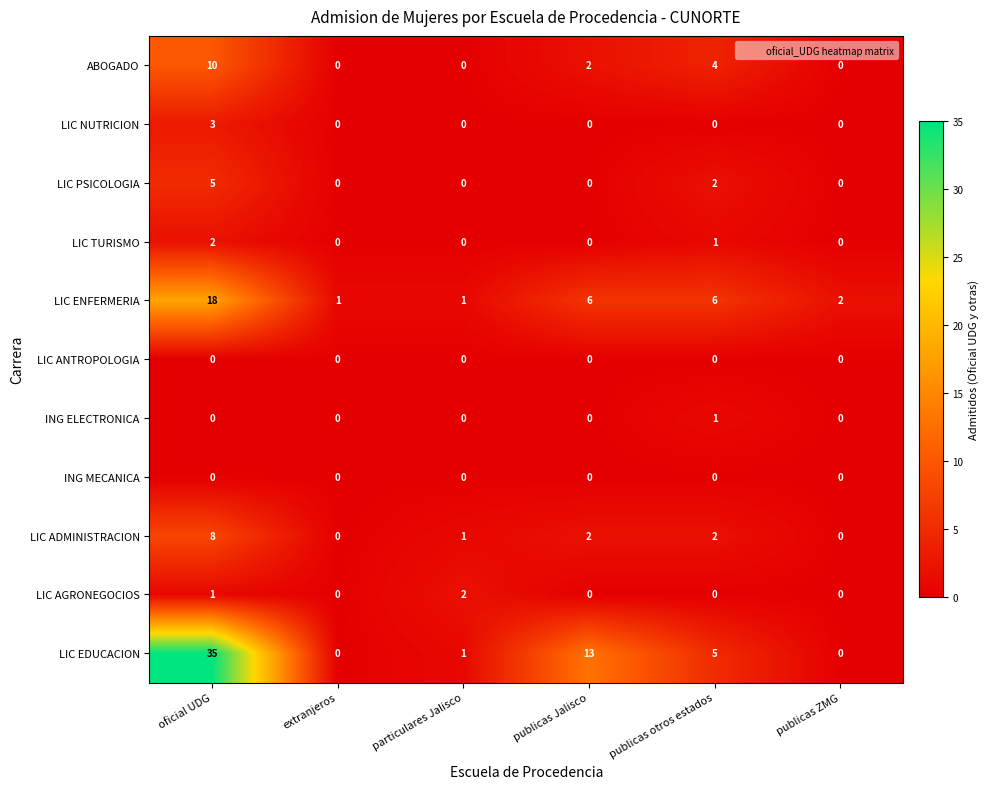

True or false: LIC PSICOLOGIA has a value of -3 at publicas ZMG.

False